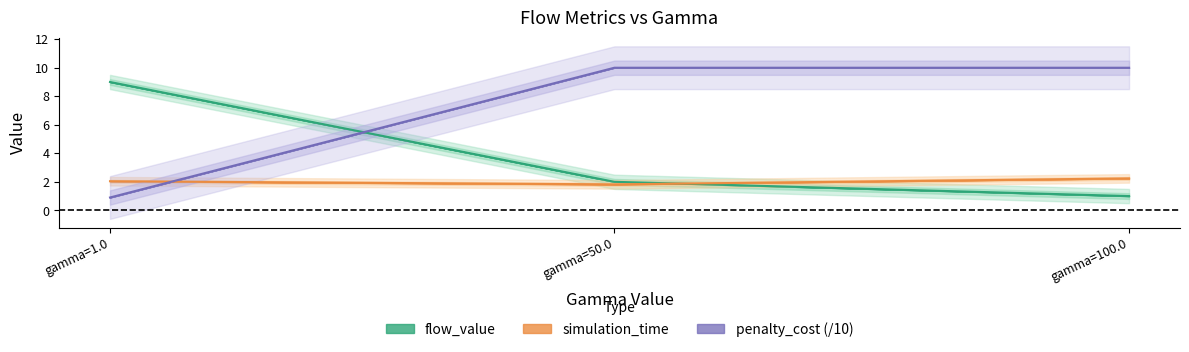

Read the flow_value value at gamma=50.0.

2.0